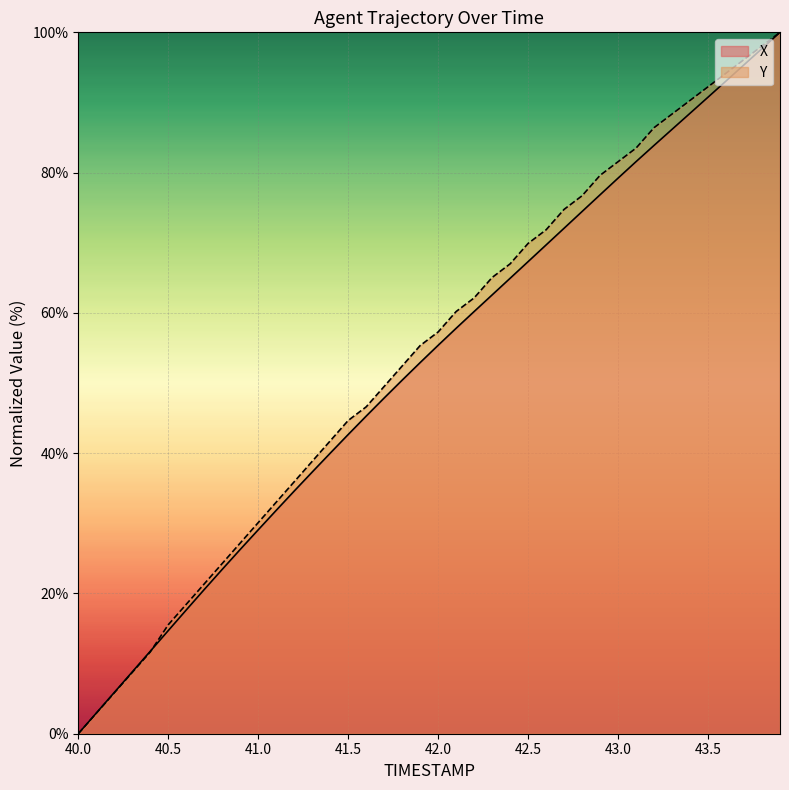

True or false: Y has a value of 102.7 at 42.6.

False